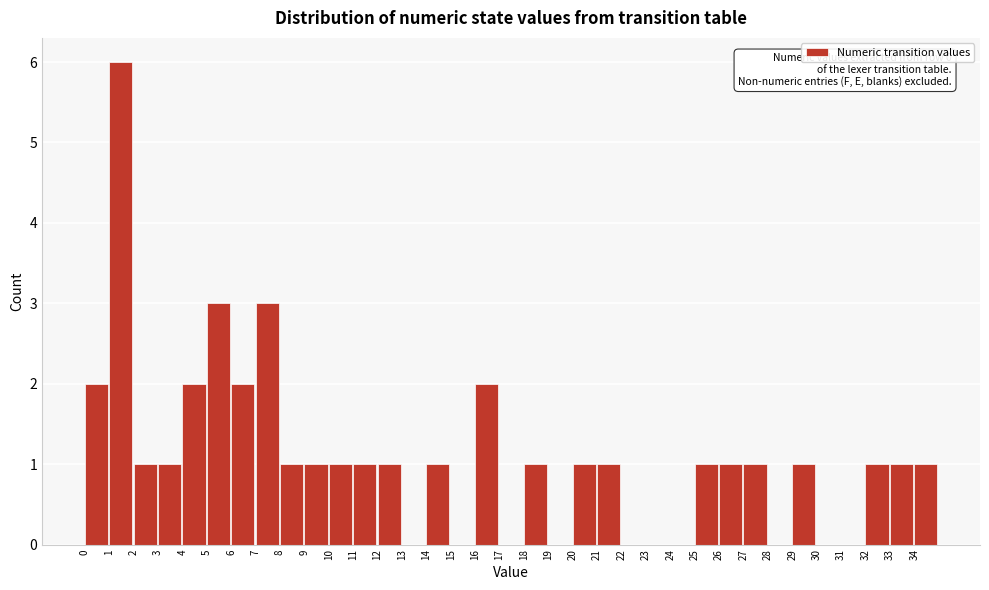

Which range on the x-axis has the tallest bar?

1 to 2